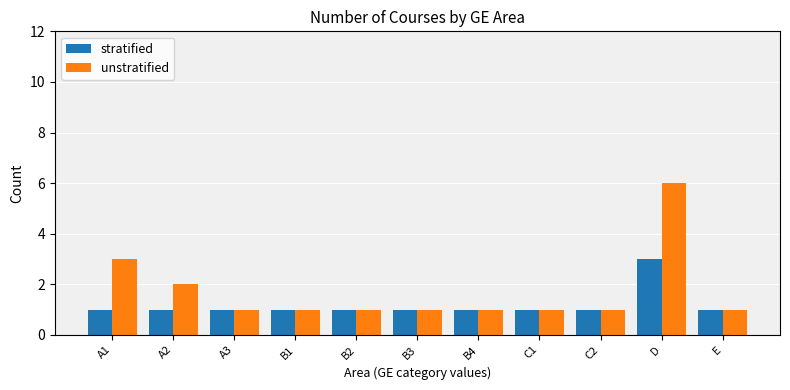

Are the bars horizontal?

No